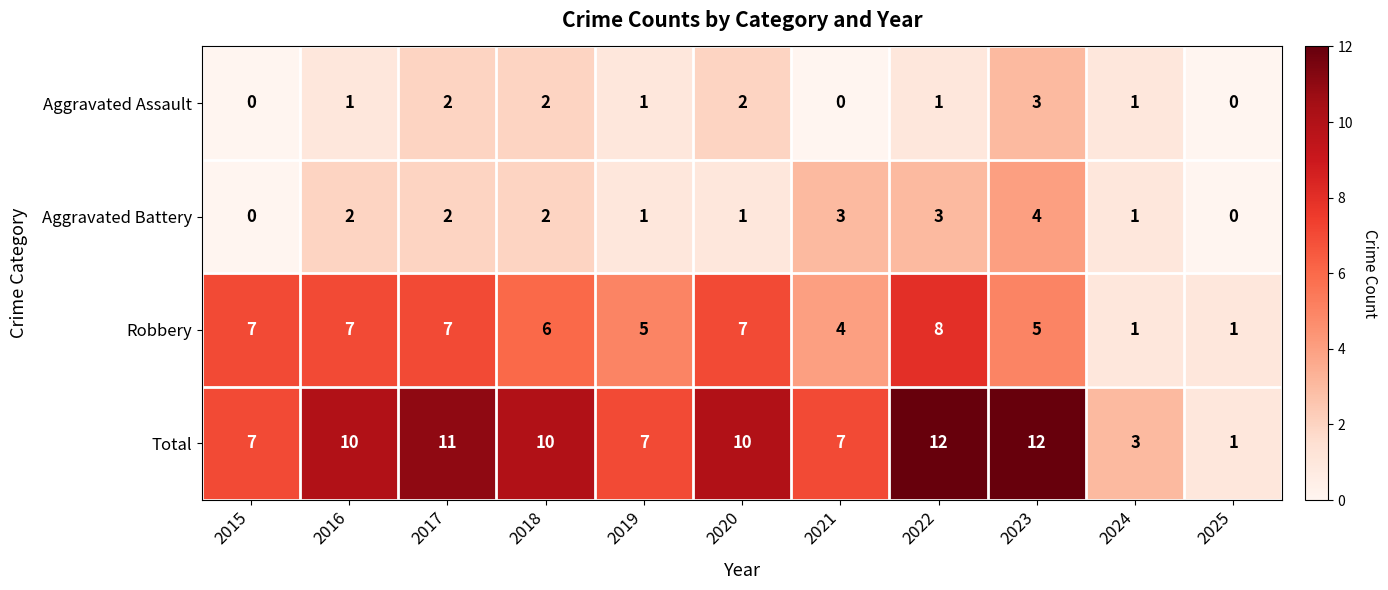

At how many categories does at least one series exceed 4?

9